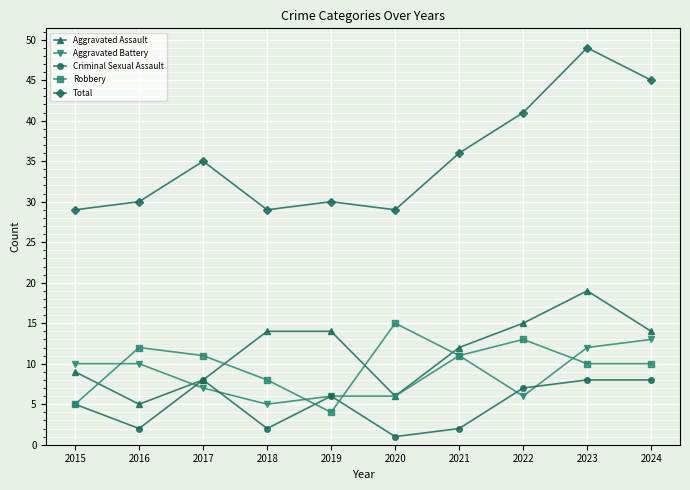

At which label does Robbery reach its peak?

2020